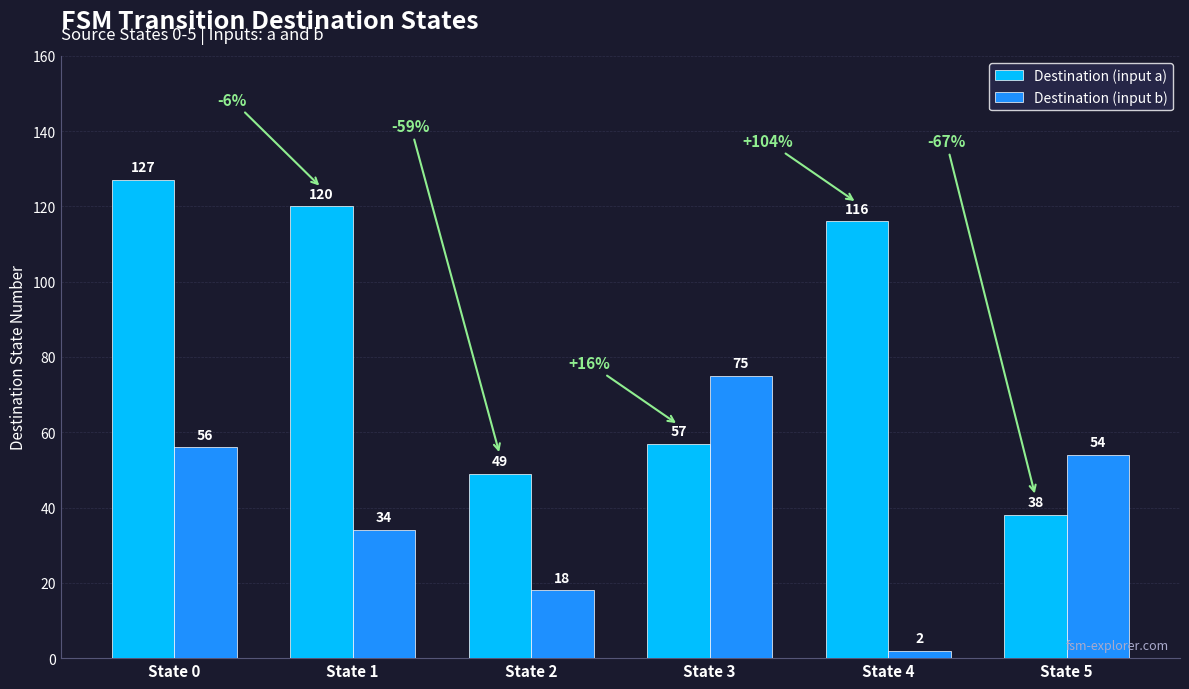

What is the greatest value displayed?

127